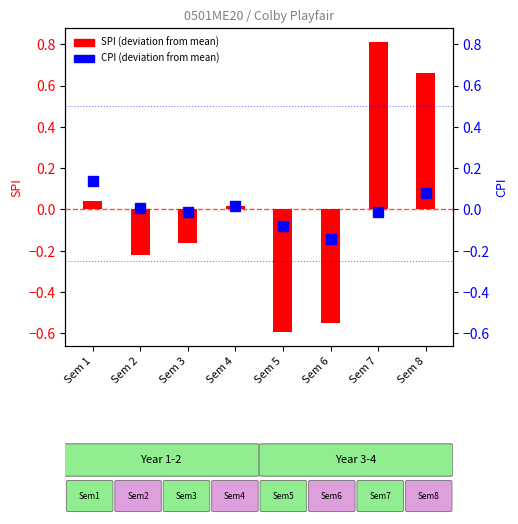

The CPI (deviation from mean) series shows 0.0 at Sem 4. True or false?

False